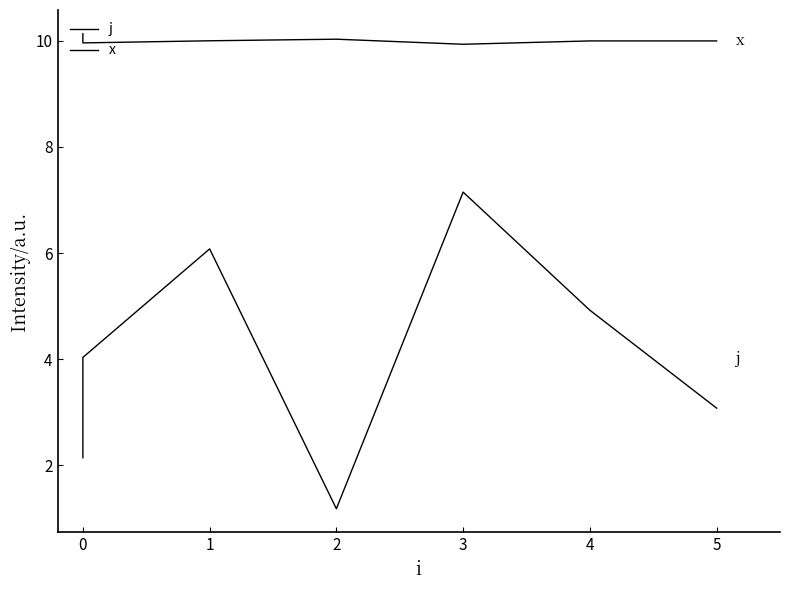

At which category is the sum across all series the highest?

3